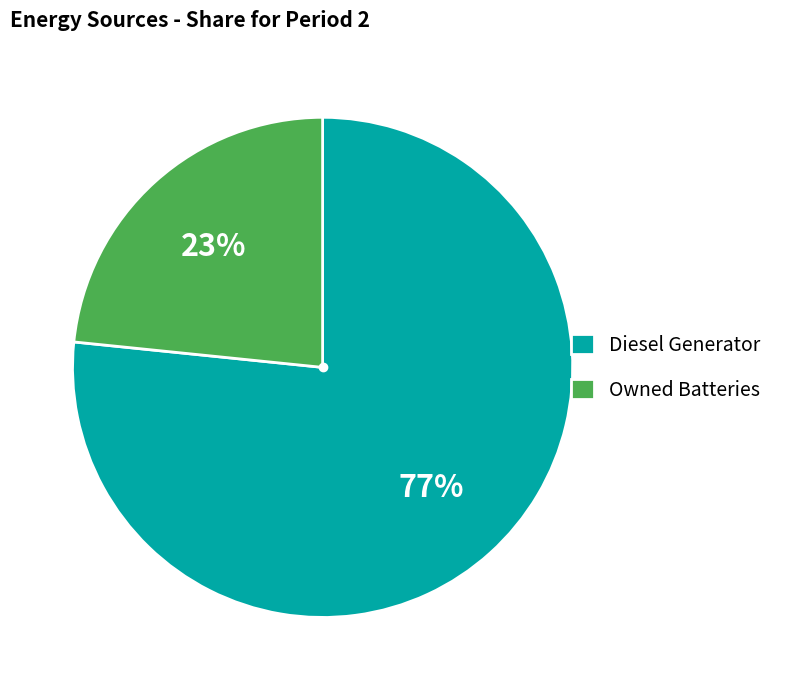

To the nearest percent, what is the average slice percentage?

50%